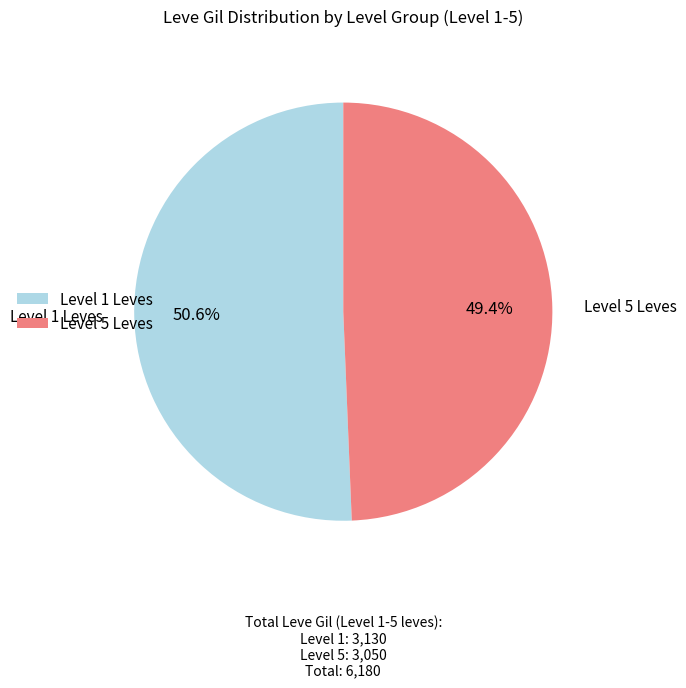

To the nearest percent, what is the average slice percentage?

50%